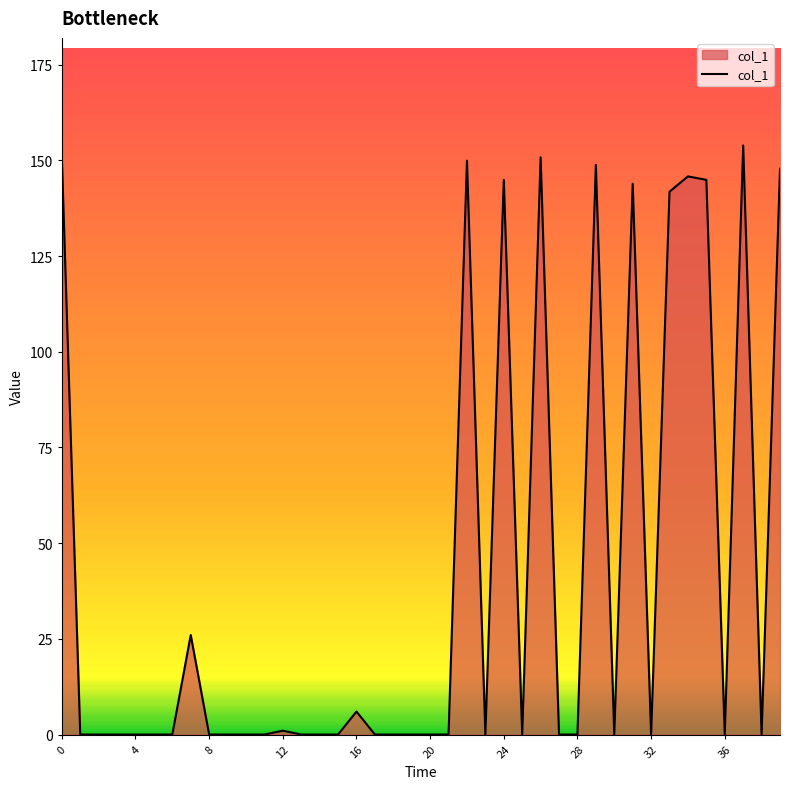

How many lines are shown in the chart?

1